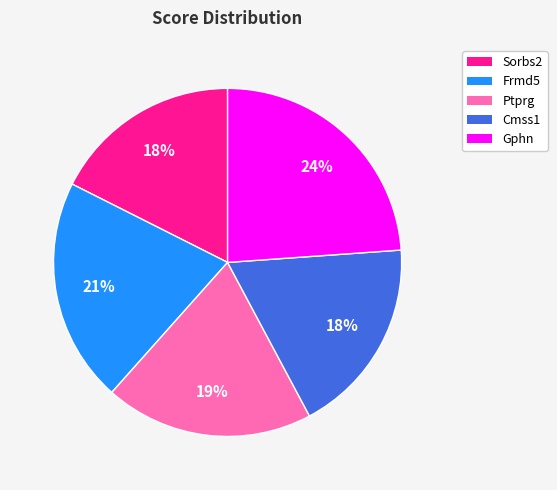

To the nearest percent, what portion does Frmd5 represent?

21%